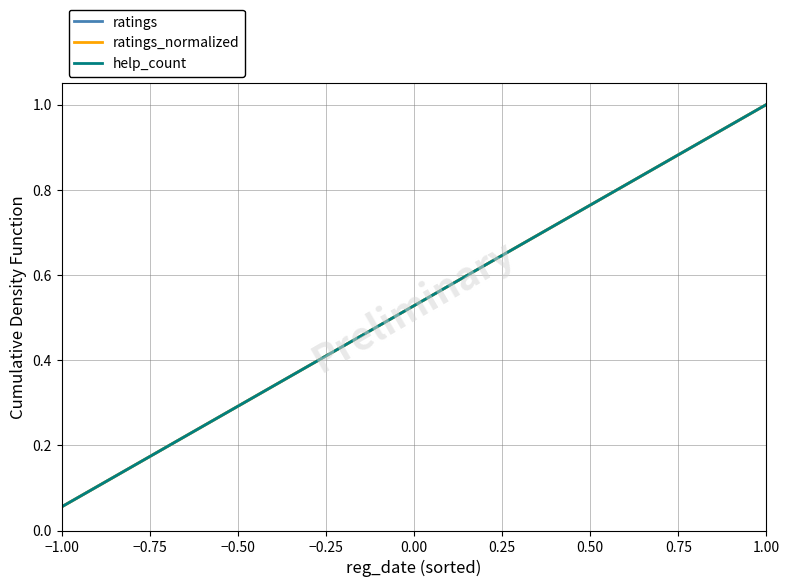

Does the chart display data point markers on the line(s)?

No